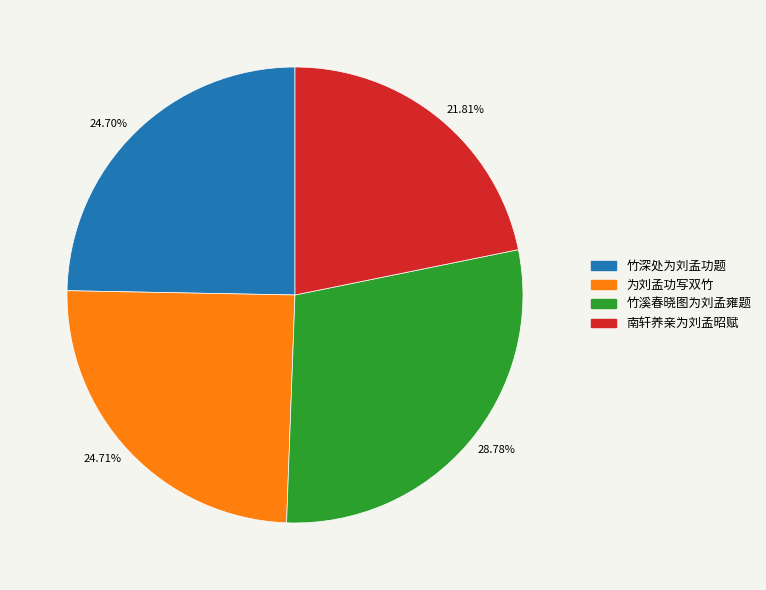

How many slices are in this pie chart?

4